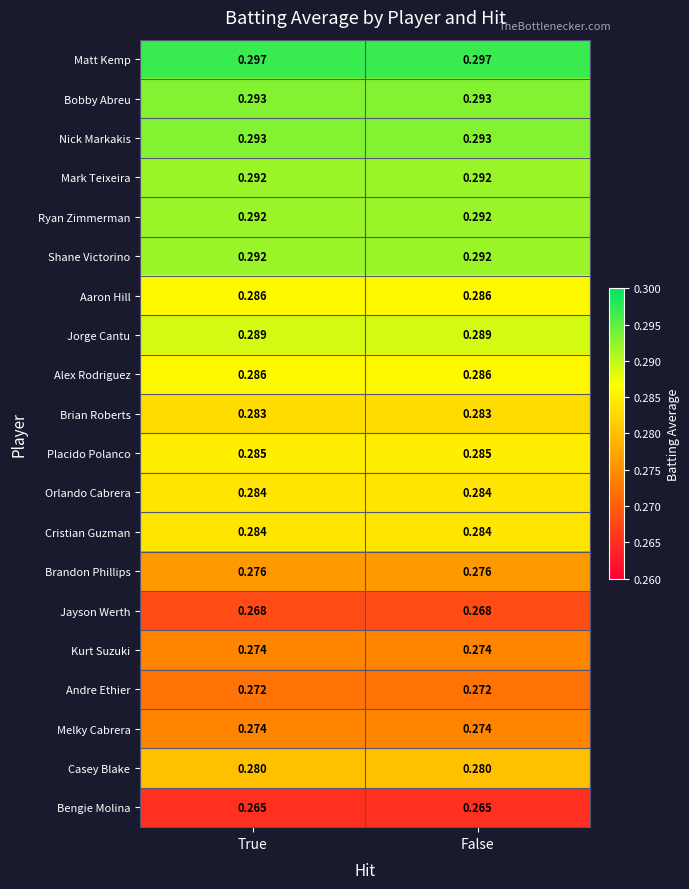

Which series has the largest total across all categories?

Matt Kemp